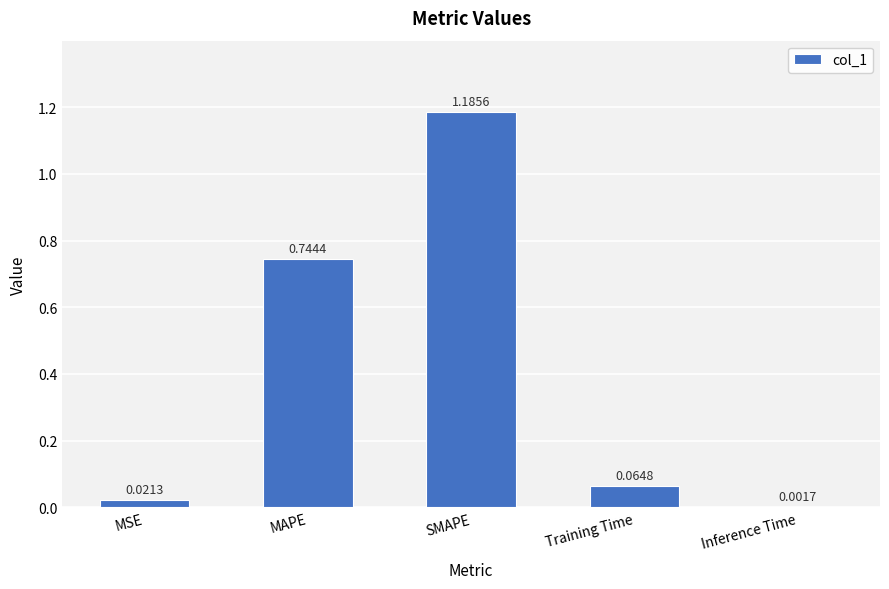

Which label corresponds to the largest value in the chart?

SMAPE